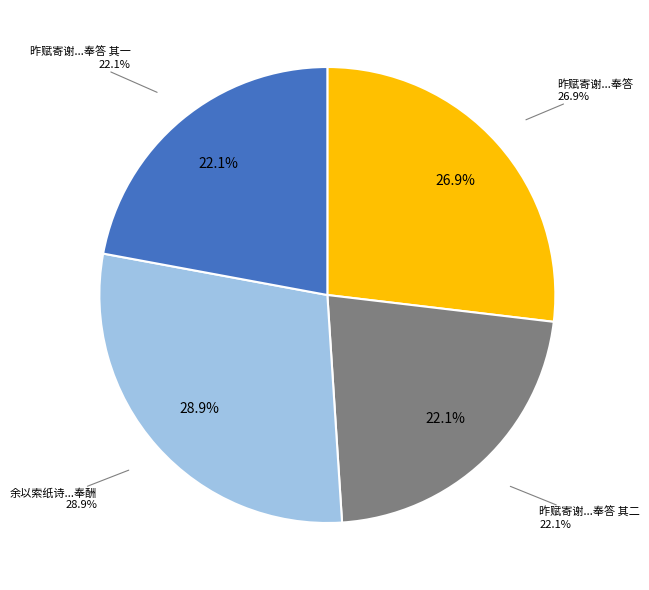

Which has a higher value, 余以索纸诗呈耕南大蒙鉴赏兼辱和赠因叠韵奉酬 or 昨赋寄谢石川银台二律误传司寇顾箬翁吟几辱和赠草草奉答 其一?

余以索纸诗呈耕南大蒙鉴赏兼辱和赠因叠韵奉酬